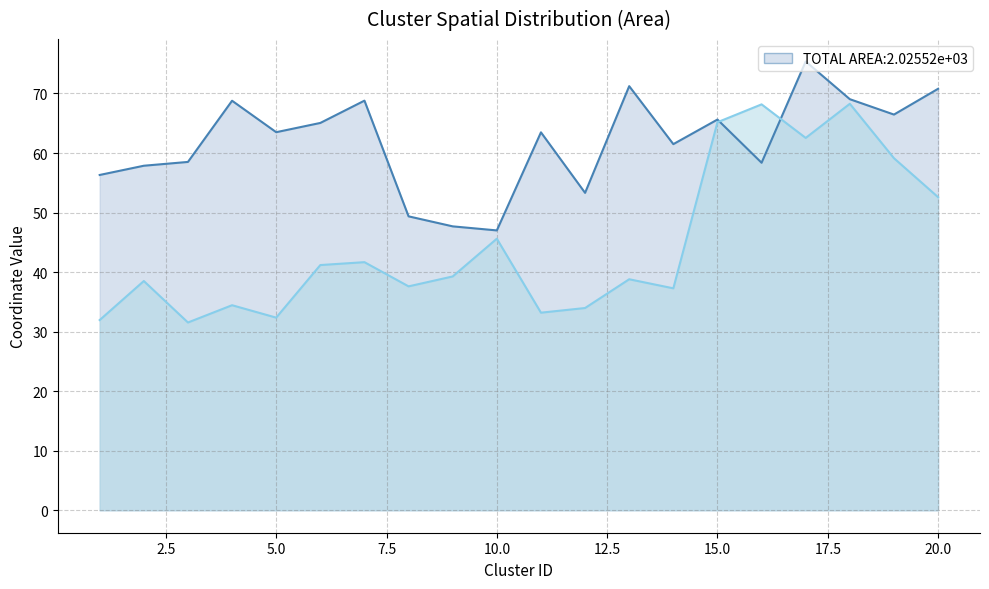

What is the lowest value of the y series?

31.5